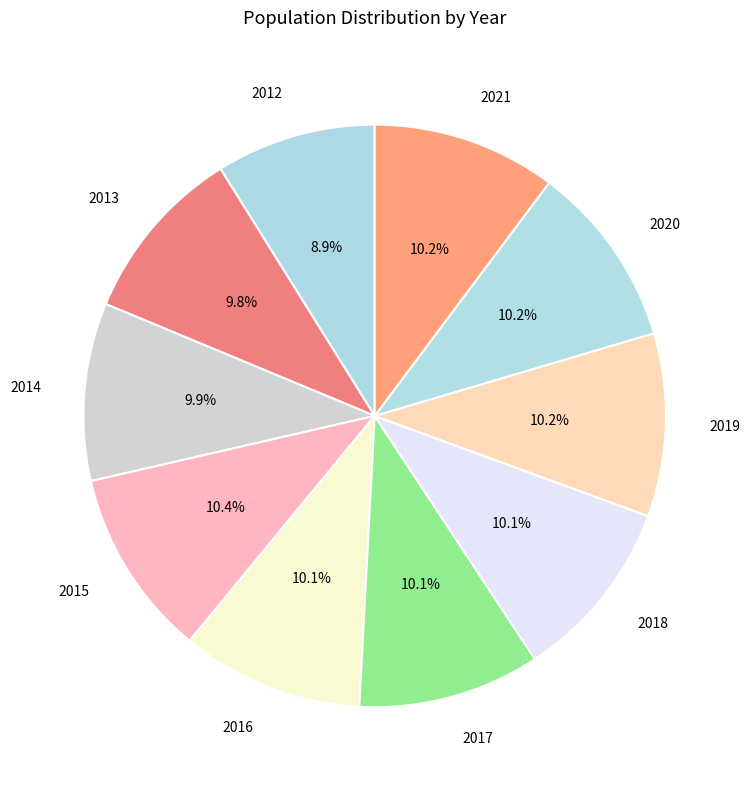

What is the ratio of the value at 2014 to the value at 2013?

1.0